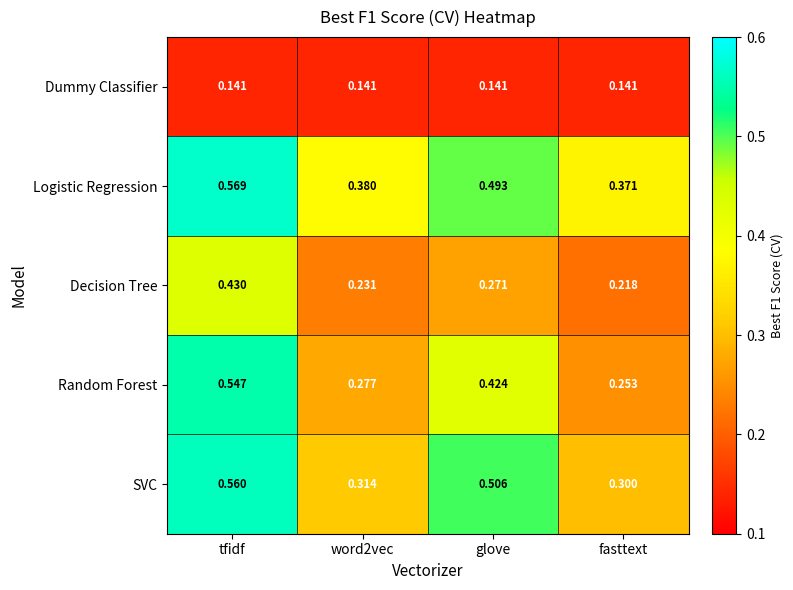

Where is SVC nearest to the value 0?

fasttext